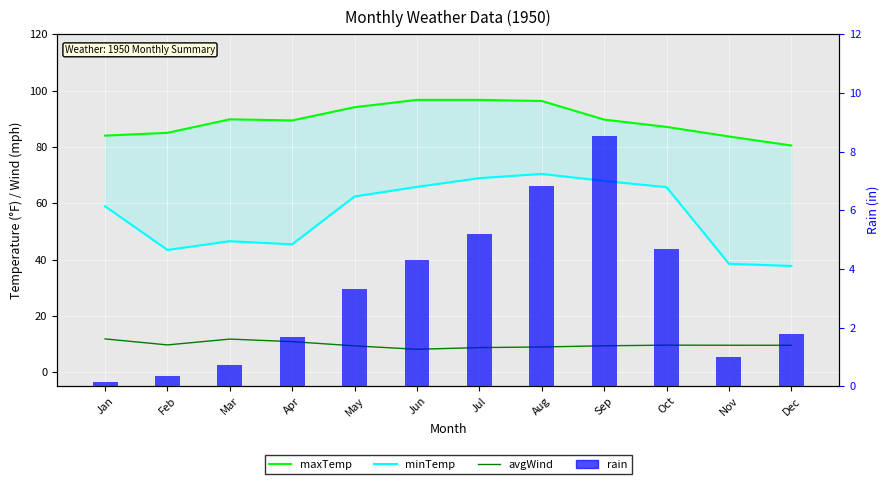

What are all the series names shown in the legend?

maxTemp, minTemp, avgWind, rain